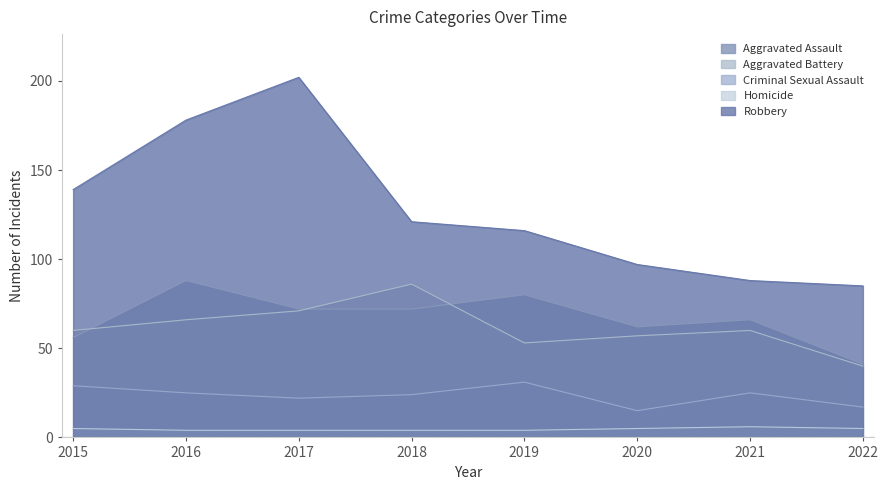

How many data points in Robbery are less than 121?

4